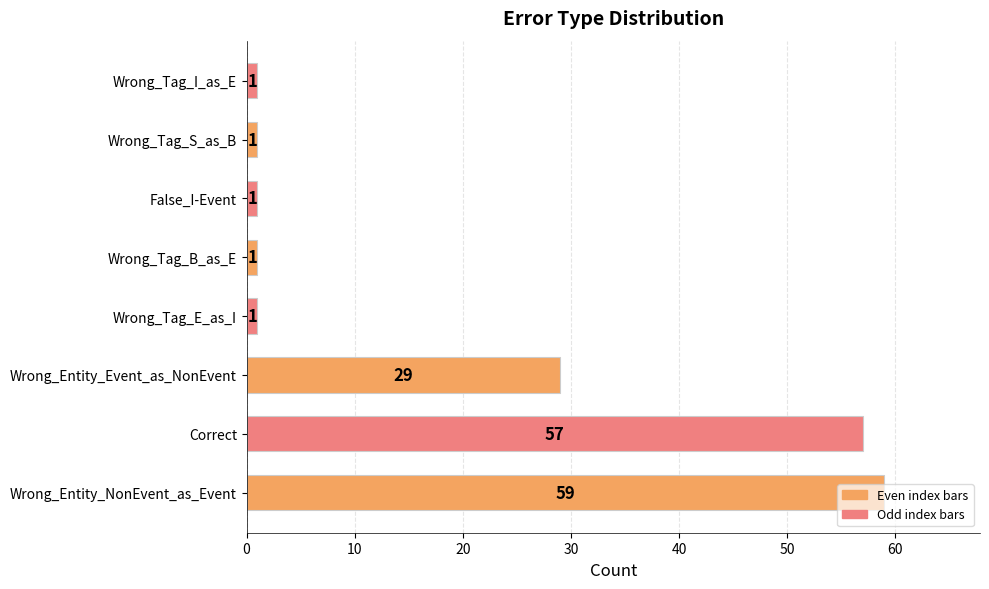

The value at Wrong_Entity_NonEvent_as_Event is 59. True or false?

True